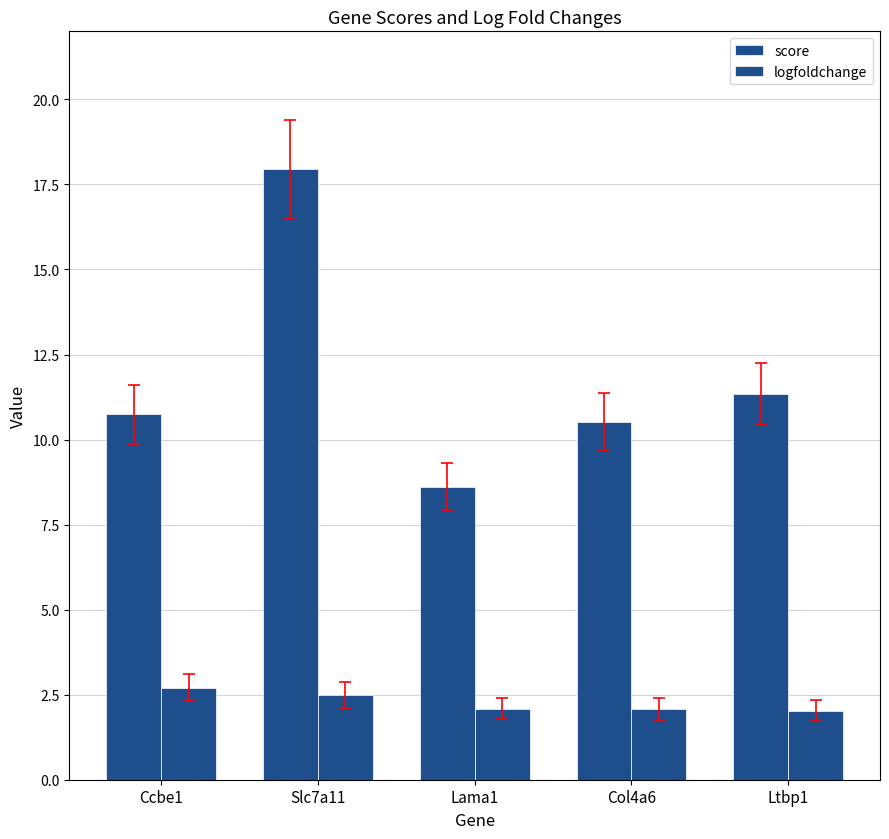

Does the chart contain any negative values?

No